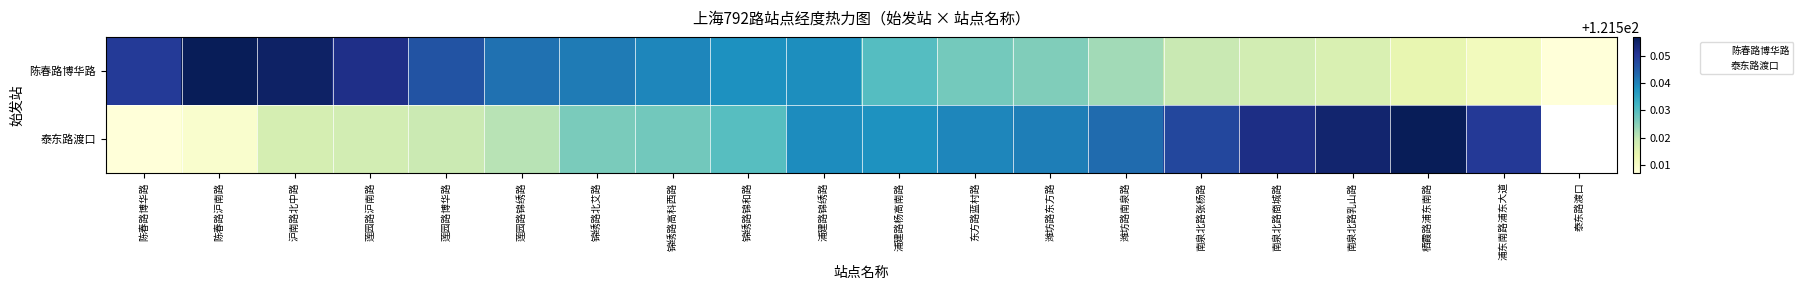

How many data points does each series have?

20